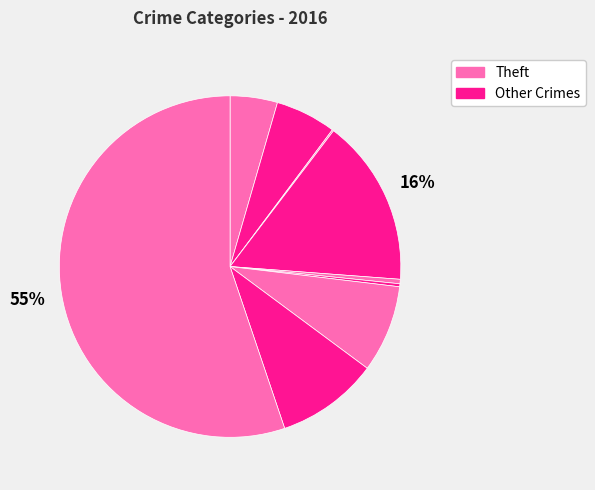

Which category has the biggest portion of the pie?

Theft